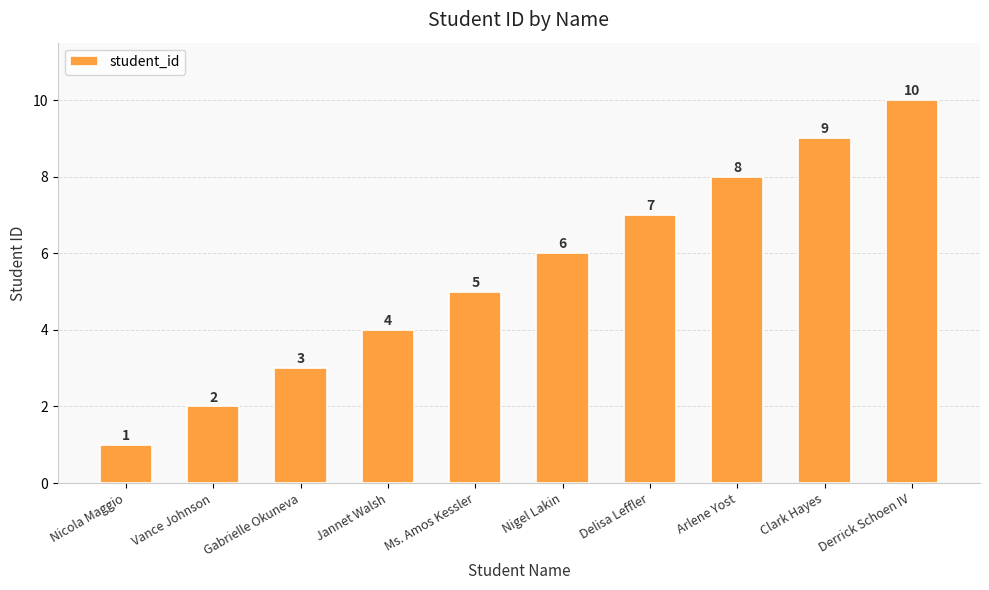

How many series are shown in this chart?

1